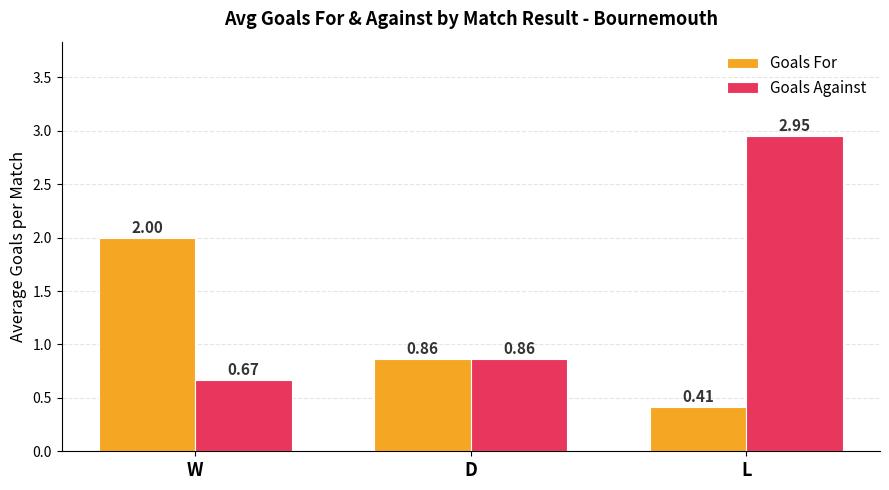

Rank the series by their average value, from lowest to highest.

Goals For, Goals Against